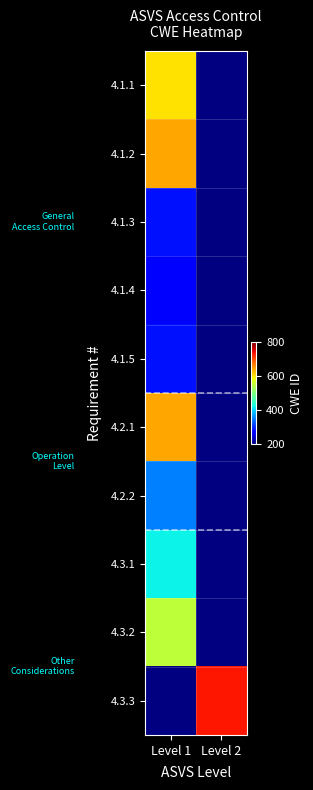

Which has a higher value, Level 1 or Level 2?

Level 2